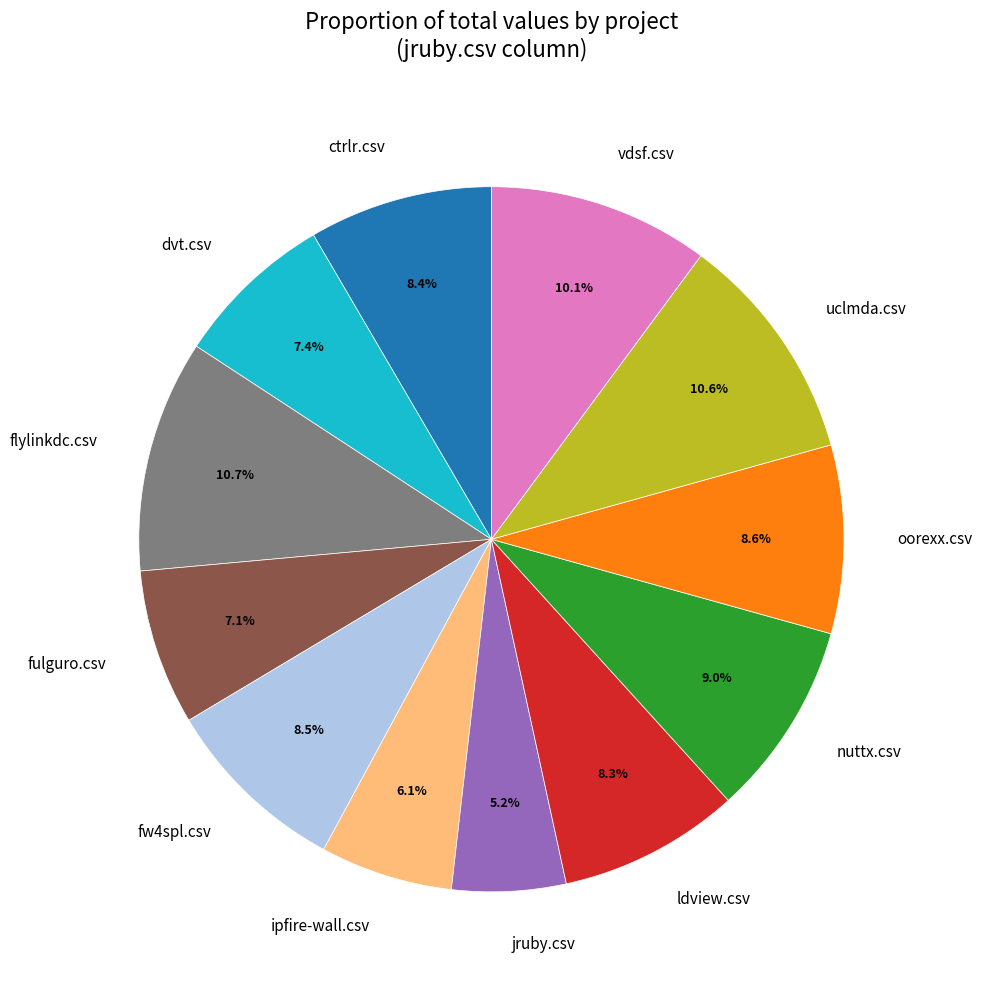

To the nearest percent, what portion does flylinkdc.csv represent?

11%